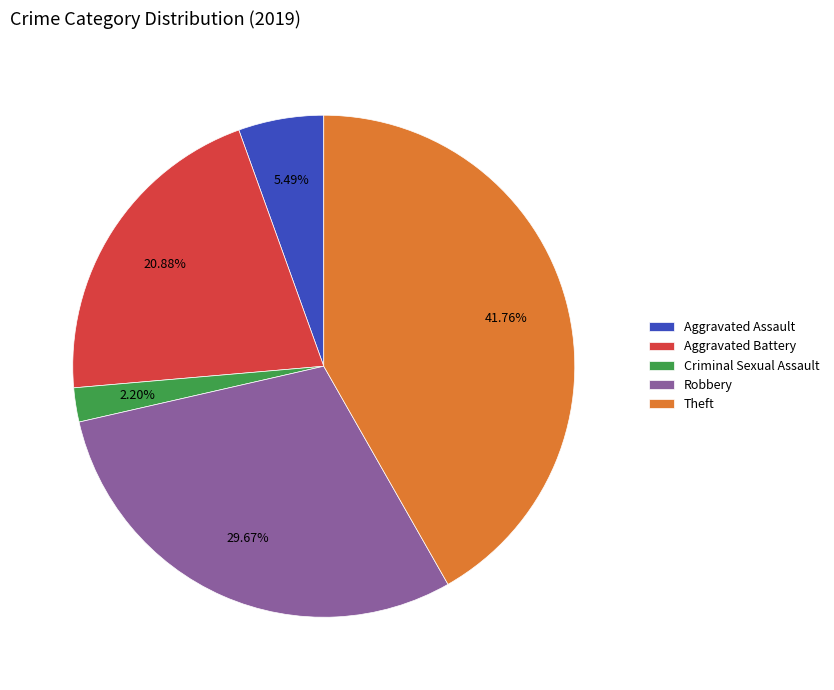

How many segments does this pie chart have?

5